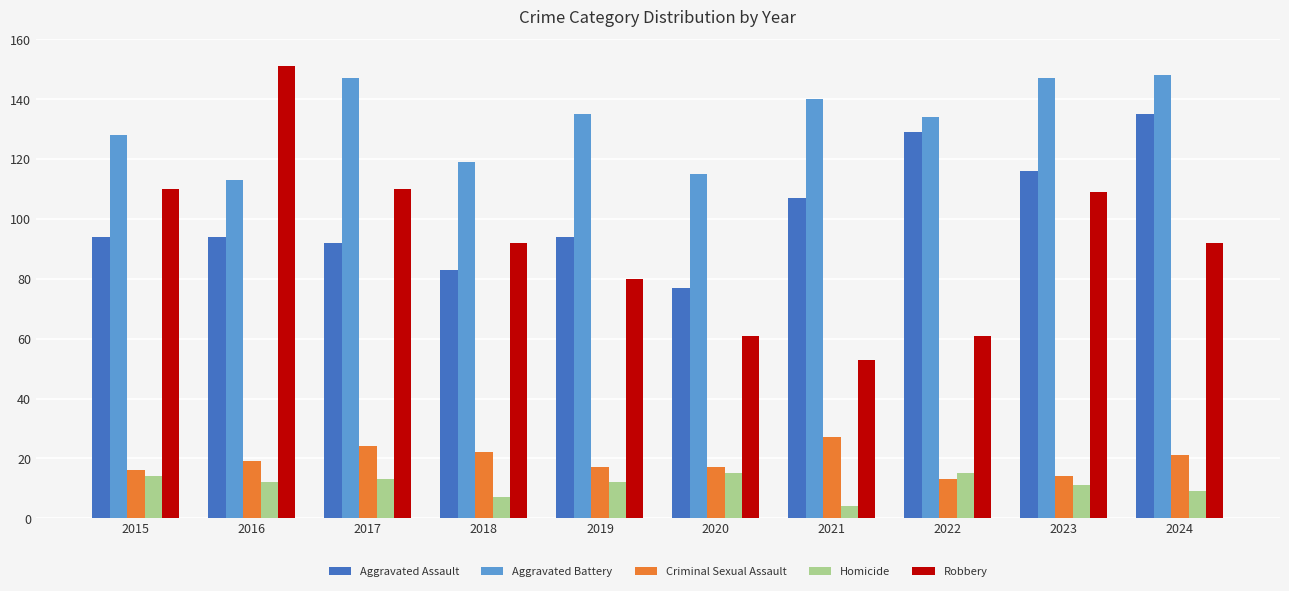

Reading left to right, transcribe all the data shown in this chart.

Aggravated Assault: 2015=94	2016=94	2017=92	2018=83	2019=94	2020=77	2021=107	2022=129	2023=116	2024=135
Aggravated Battery: 2015=128	2016=113	2017=147	2018=119	2019=135	2020=115	2021=140	2022=134	2023=147	2024=148
Criminal Sexual Assault: 2015=16	2016=19	2017=24	2018=22	2019=17	2020=17	2021=27	2022=13	2023=14	2024=21
Homicide: 2015=14	2016=12	2017=13	2018=7	2019=12	2020=15	2021=4	2022=15	2023=11	2024=9
Robbery: 2015=110	2016=151	2017=110	2018=92	2019=80	2020=61	2021=53	2022=61	2023=109	2024=92